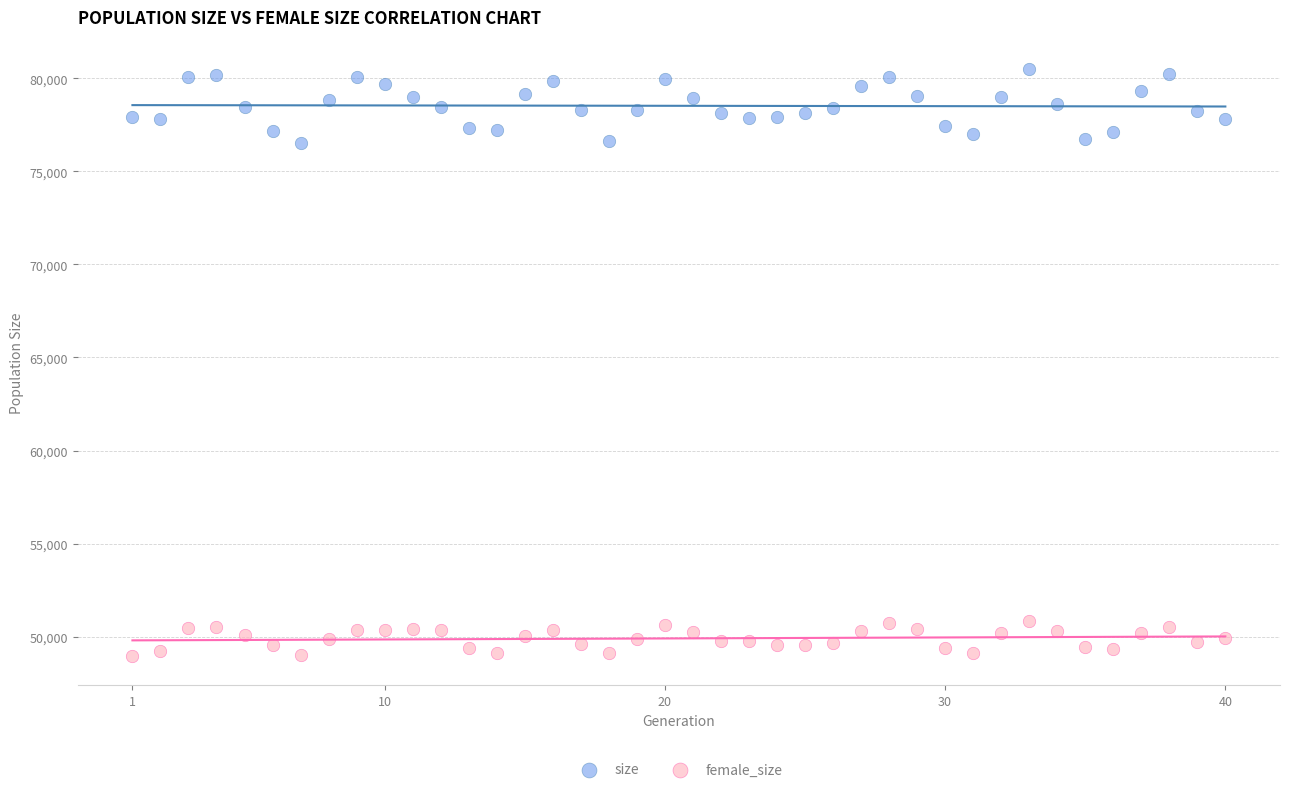

Which series contains the highest Y value?

size